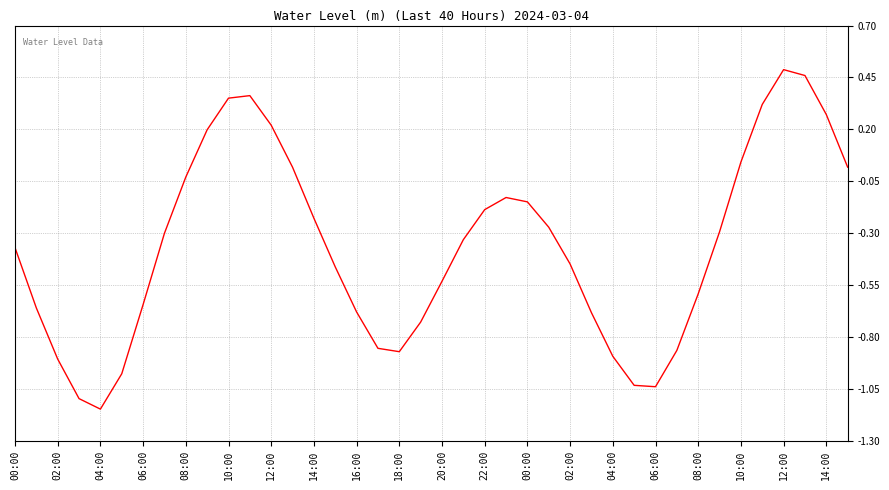

What is the difference between the maximum and minimum values?

1.6